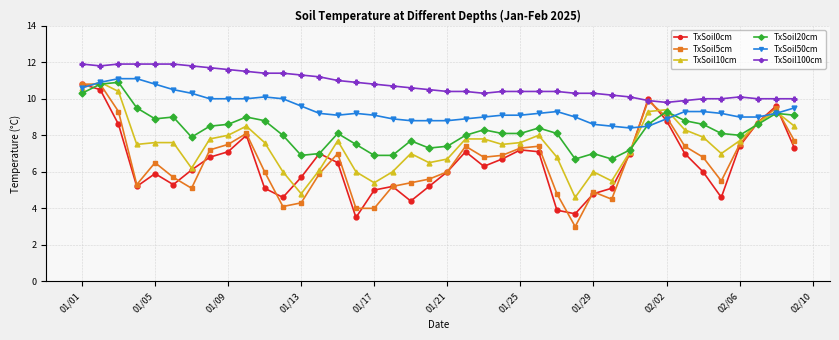

True or false: TxSoil100cm and TxSoil20cm cross at least once.

False